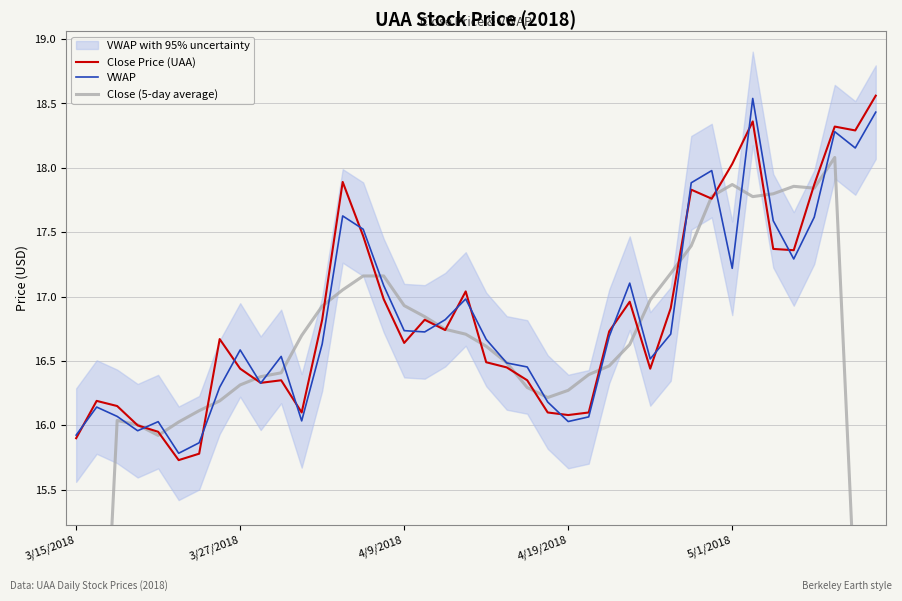

Reading left to right, list all the values displayed in this chart.

Close Price (UAA): 15.9	16.2	16.1	16.0	15.9	15.7	15.8	16.7	16.4	16.3	16.4	16.1	16.8	17.9	17.5	17.0	16.6	16.8	16.7	17.0	16.5	16.4	16.4	16.1	16.1	16.1	16.7	17.0	16.4	16.9	17.8	17.8	18.0	18.4	17.4	17.4	17.9	18.3	18.3	18.6
VWAP: 15.9	16.1	16.1	16.0	16.0	15.8	15.9	16.3	16.6	16.3	16.5	16.0	16.6	17.6	17.5	17.1	16.7	16.7	16.8	17.0	16.7	16.5	16.5	16.2	16.0	16.1	16.7	17.1	16.5	16.7	17.9	18.0	17.2	18.5	17.6	17.3	17.6	18.3	18.2	18.4
Close (5-day average): 9.6	12.8	16.0	16.0	15.9	16.0	16.1	16.2	16.3	16.4	16.4	16.7	16.9	17.1	17.2	17.2	16.9	16.8	16.7	16.7	16.6	16.5	16.3	16.2	16.3	16.4	16.5	16.6	17.0	17.2	17.4	17.8	17.9	17.8	17.8	17.9	17.8	18.1	14.6	11.0